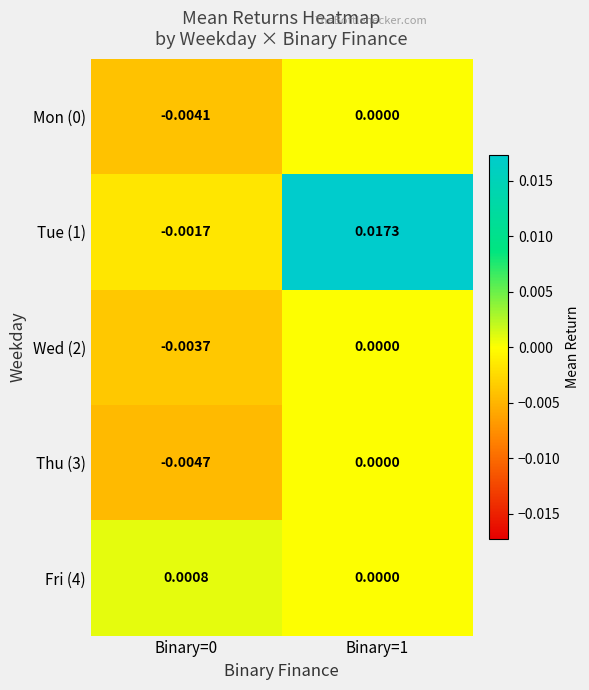

How many positive values does the Fri (4) series have?

1